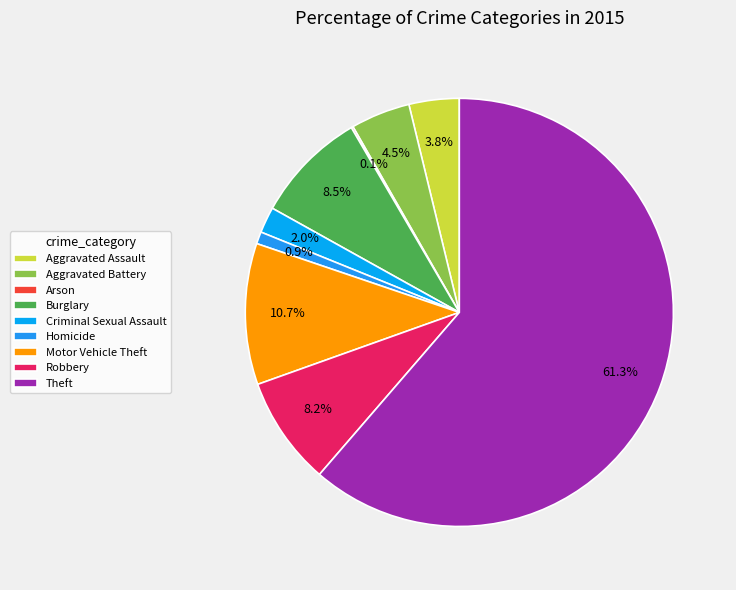

To the nearest percent, what is the difference between the Motor Vehicle Theft and Aggravated Assault slice percentages?

7%